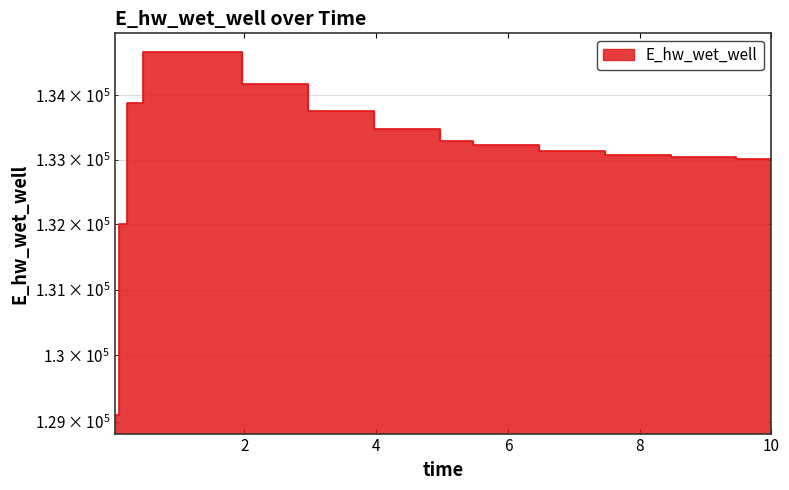

What is the difference between the values at 6.46875 and 0.09375?

1128.2